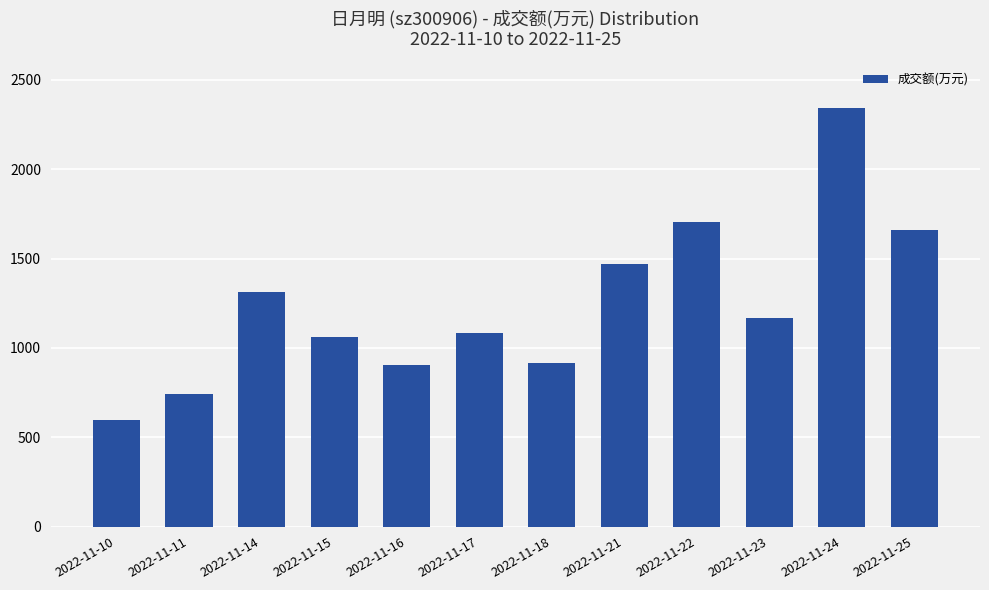

What is the value of the 12th bar from the left?

1660